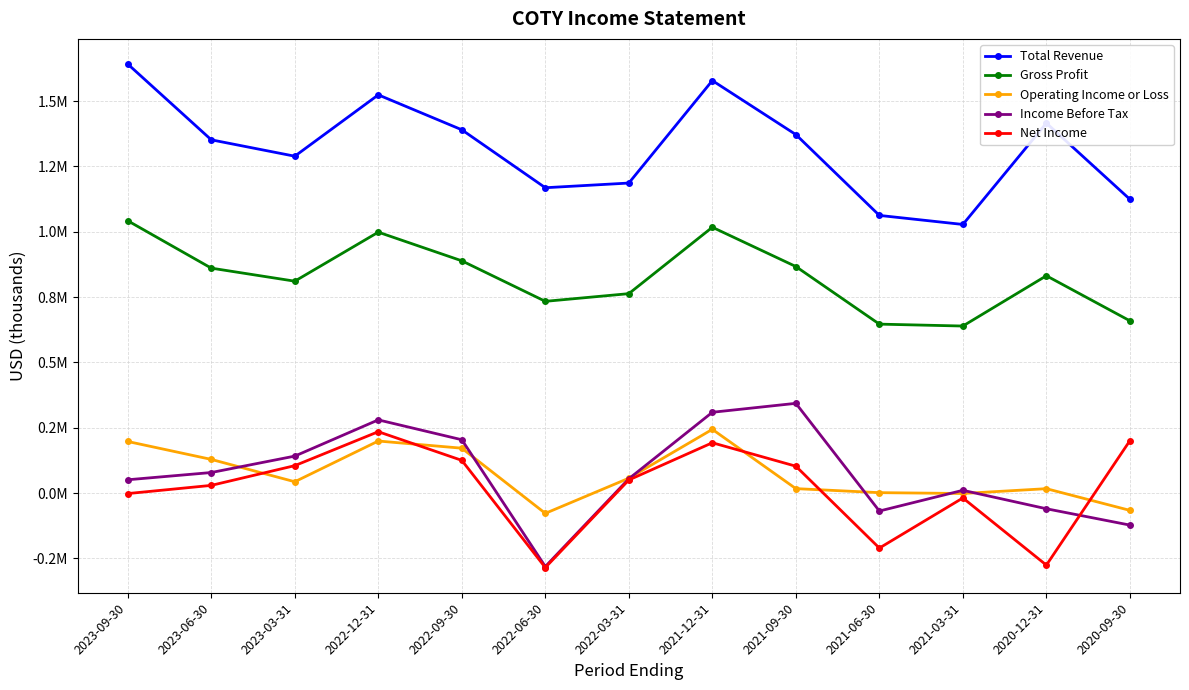

At which label does Income Before Tax first exceed 54800?

2023-06-30